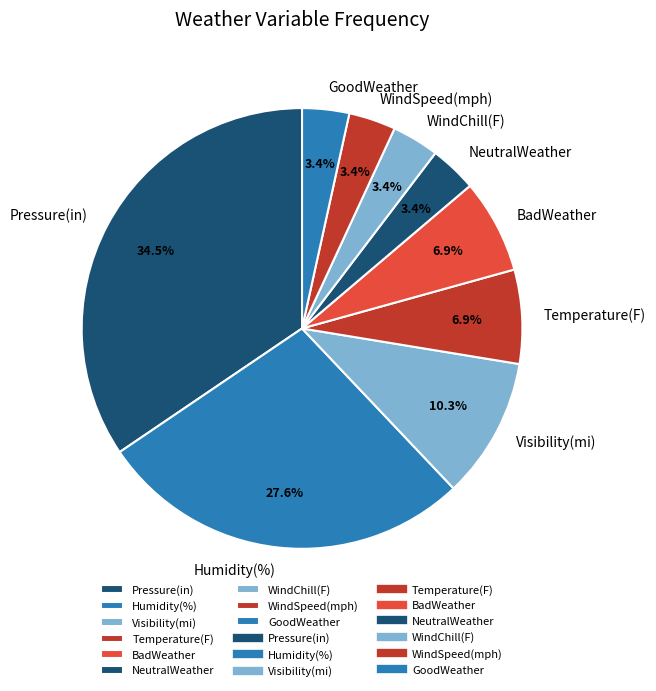

Count the number of slices in the pie.

9